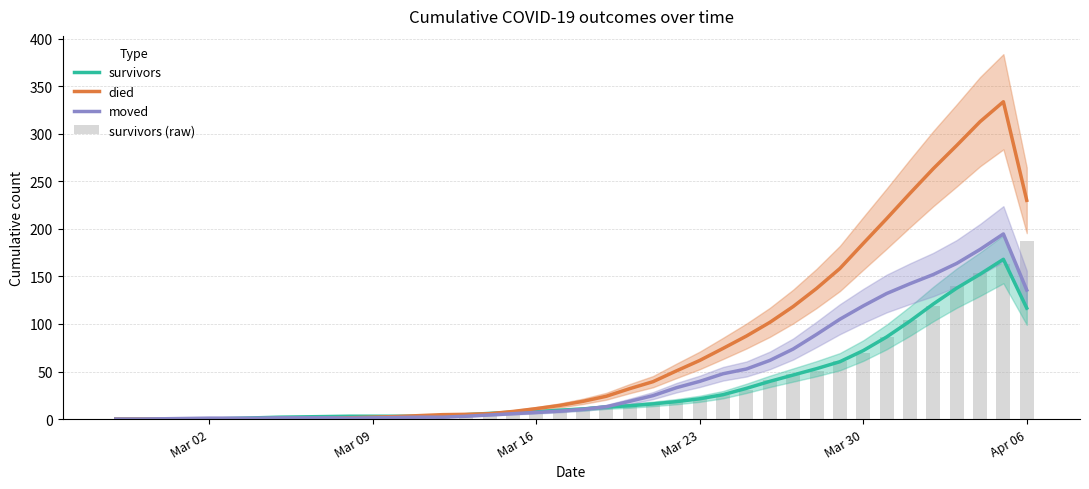

Reading left to right, what are all the values shown in this chart?

survivors: 0.0	0.0	0.0	0.0	0.0	0.7	1.3	2.0	2.3	2.7	3.0	3.0	3.0	3.0	3.3	4.7	6.0	7.3	7.7	9.3	10.7	12.7	14.0	16.0	18.3	21.3	25.7	32.3	39.7	46.3	53.0	60.3	72.0	86.3	103.0	121.0	137.7	152.3	168.0	116.7
died: 0.0	0.0	0.0	0.0	0.0	0.0	0.0	0.0	0.0	0.7	1.3	2.0	2.7	3.7	4.7	5.0	5.7	8.0	11.0	14.3	18.7	24.0	32.0	39.3	50.7	61.7	74.3	87.3	101.7	118.3	137.3	158.3	184.7	210.7	237.3	263.3	287.7	312.7	333.7	230.0
moved: 0.0	0.0	0.3	0.7	1.0	1.0	1.0	1.3	1.3	1.3	1.0	1.3	1.7	2.0	2.0	3.0	4.3	5.7	7.0	8.3	10.3	13.0	18.7	24.7	33.0	39.7	47.7	52.7	61.7	73.7	89.0	105.0	119.0	132.0	142.3	152.0	163.7	178.3	194.7	135.7
survivors (raw): 0.0	0.0	0.0	0.0	0.0	0.0	2.0	2.0	2.0	3.0	3.0	3.0	3.0	3.0	3.0	4.0	7.0	7.0	8.0	8.0	12.0	12.0	14.0	16.0	18.0	21.0	25.0	31.0	41.0	47.0	51.0	61.0	69.0	86.0	104.0	119.0	140.0	154.0	163.0	187.0